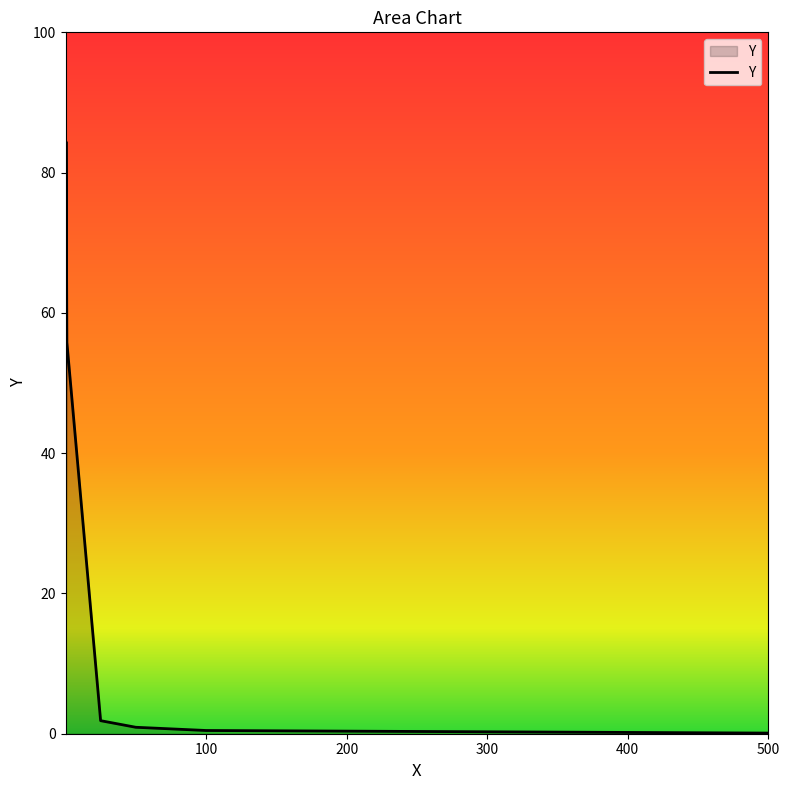

Does the chart have visible grid lines?

No